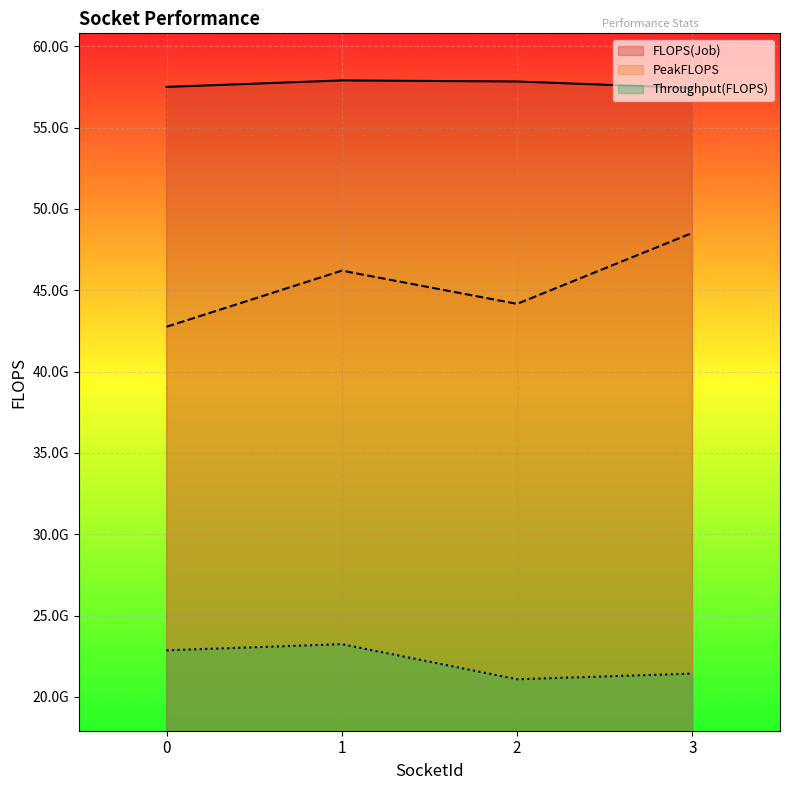

Count the FLOPS(Job) values in the range 57496747596 to 57895784665.

3